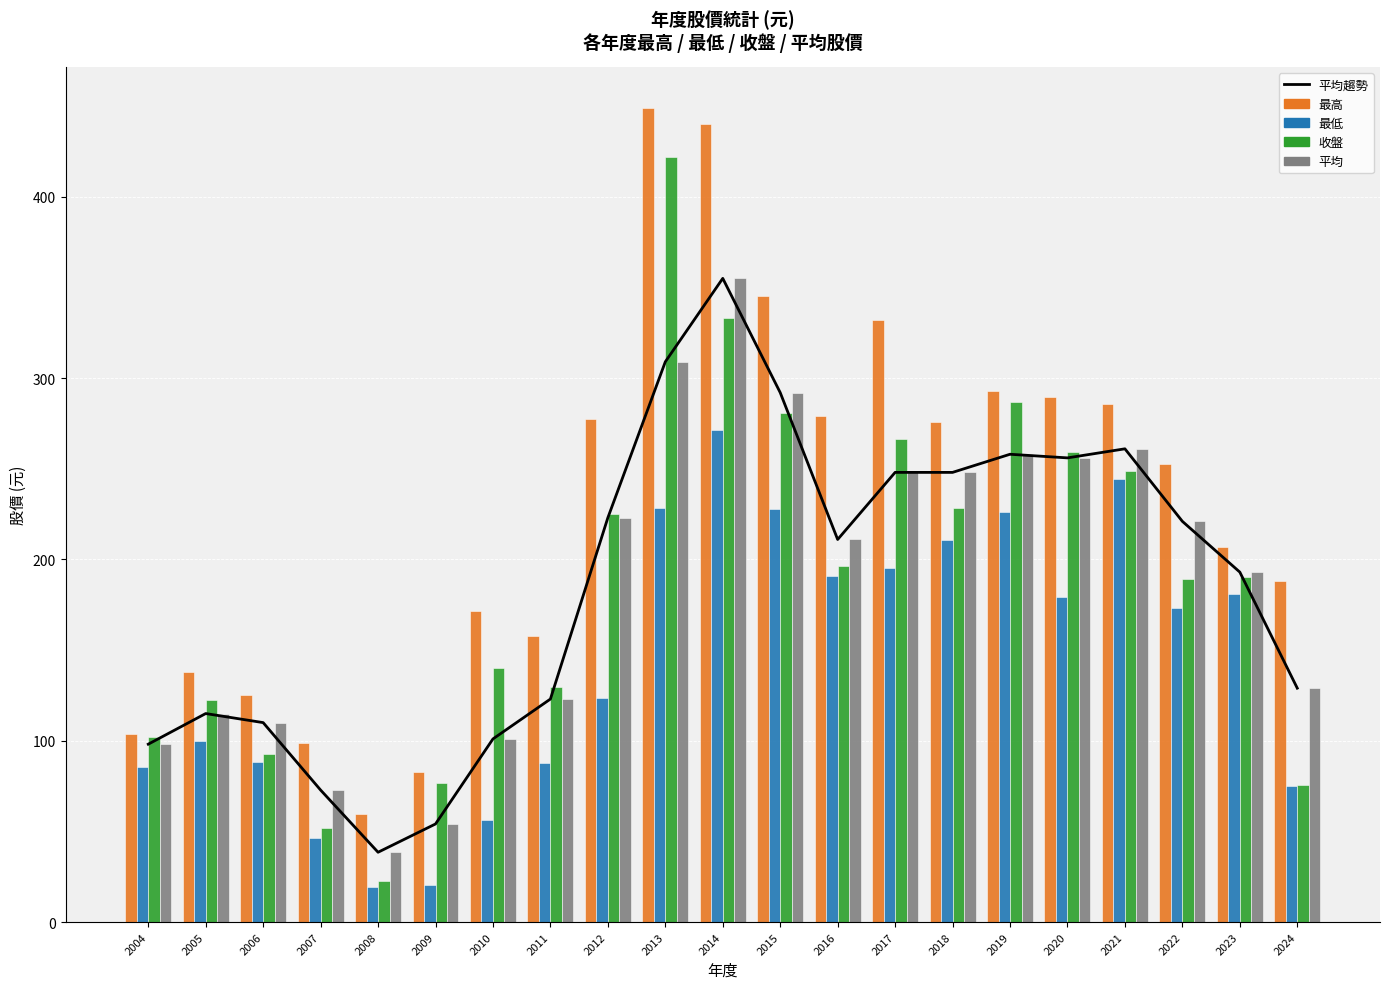

What is the sum of the 平均趨勢 values at 2014 and 2022?

576.0